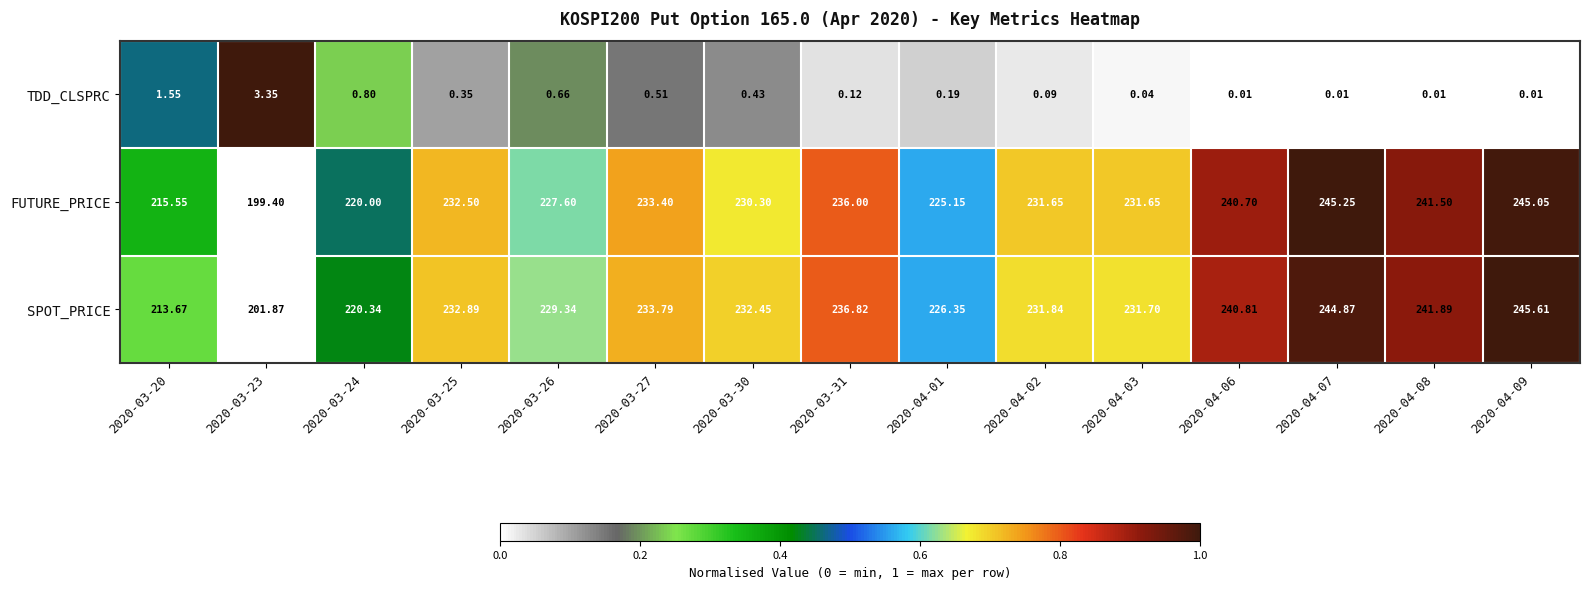

Which series has the widest spread of values?

FUTURE_PRICE